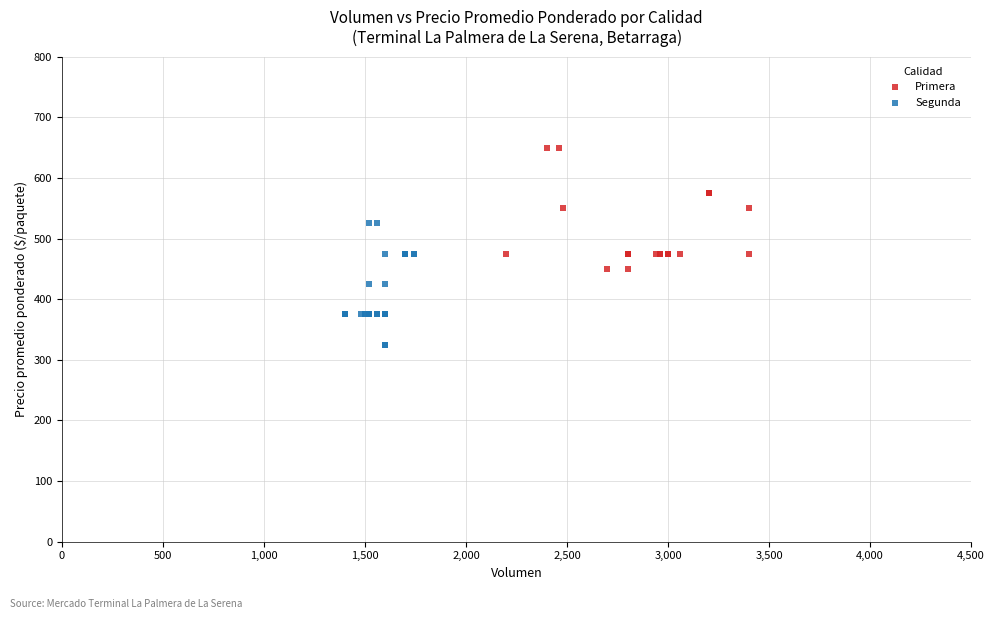

Which series reaches the minimum Y coordinate?

Segunda